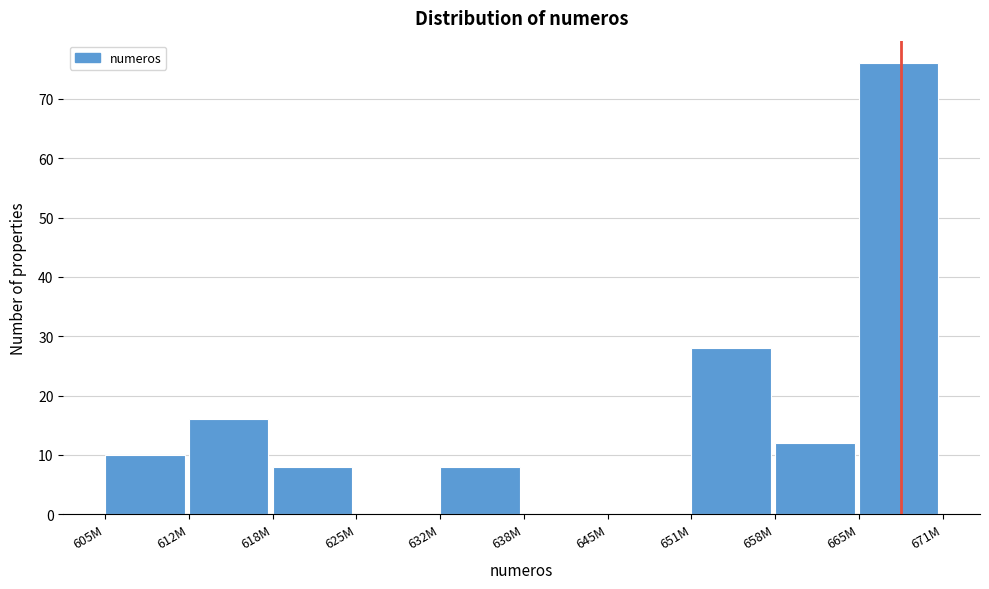

Reading left to right, transcribe all the data shown in this chart.

605M=10	612M=16	618M=8	625M=0	632M=8	638M=0	645M=0	651M=28	658M=12	665M=76